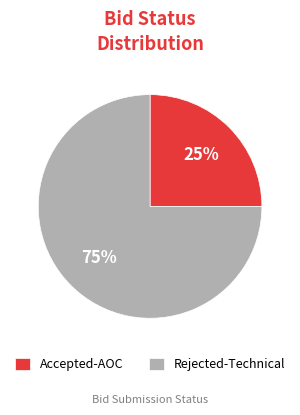

What is the smallest slice in the pie chart?

Accepted-AOC